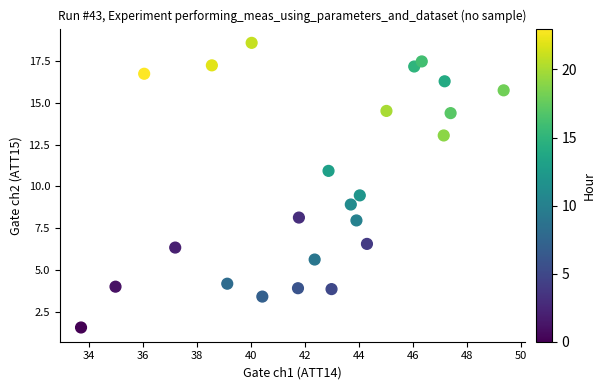

What Y value in the scatter plot is closest to 10?

9.5